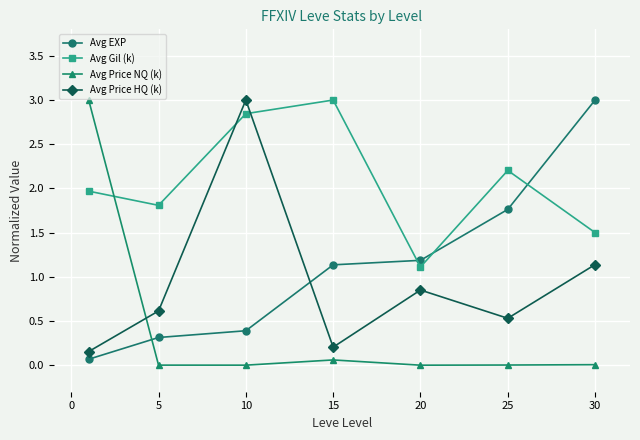

Which series has the largest total across all categories?

Avg Gil (k)